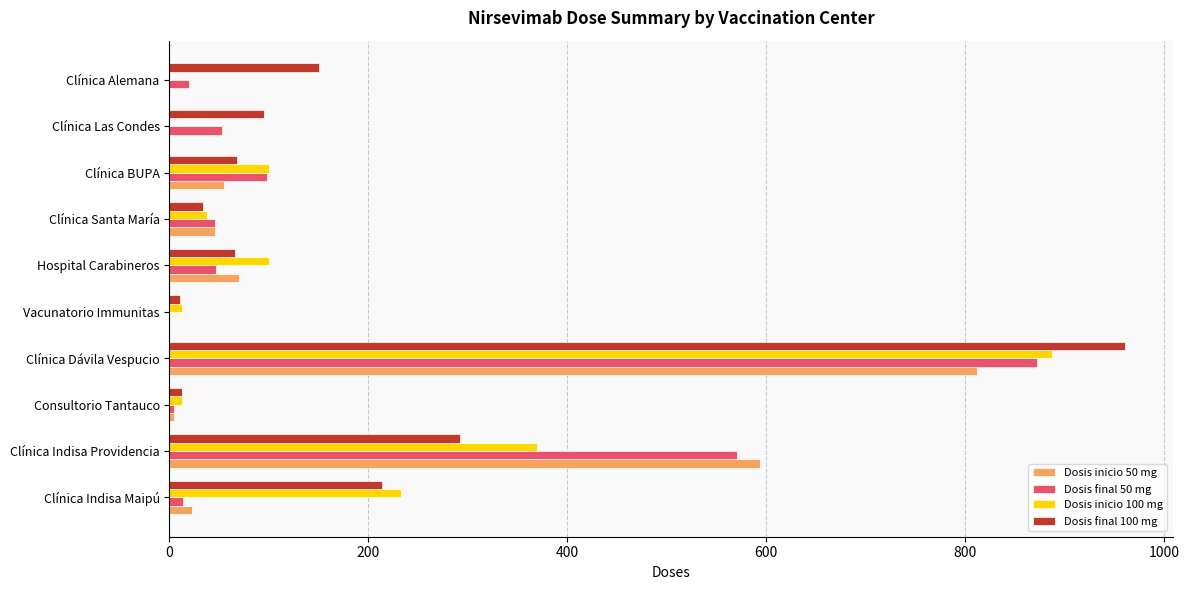

What is the greatest value displayed?

961